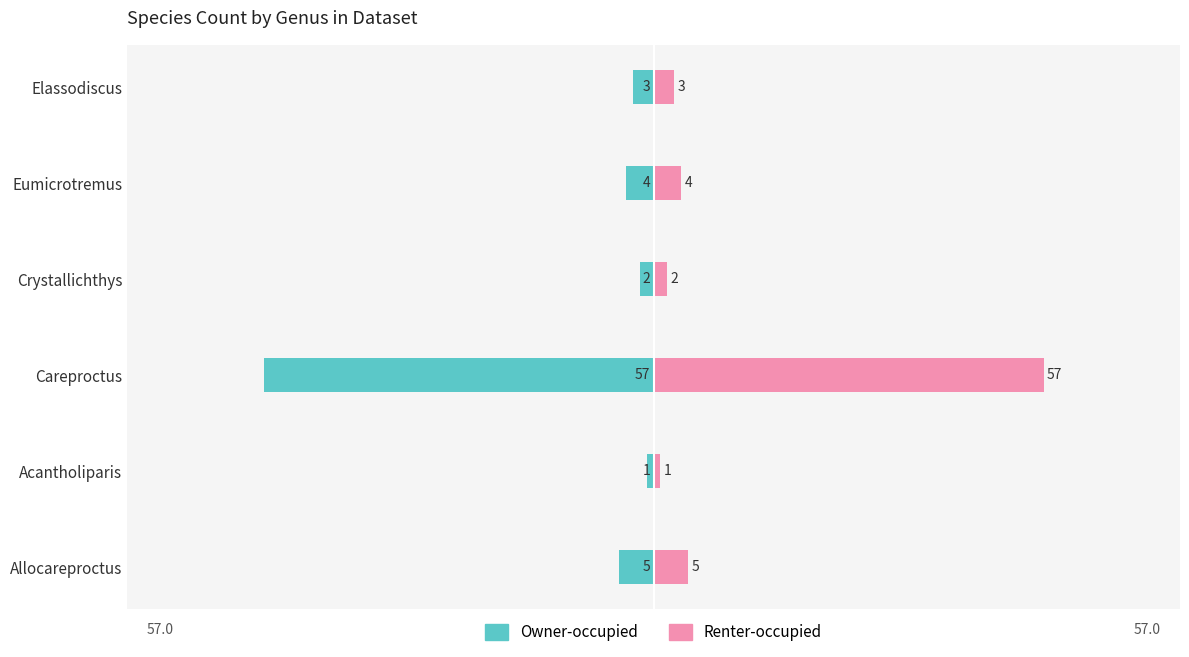

What is the difference between the maximum and second lowest values in the Renter-occupied series?

55